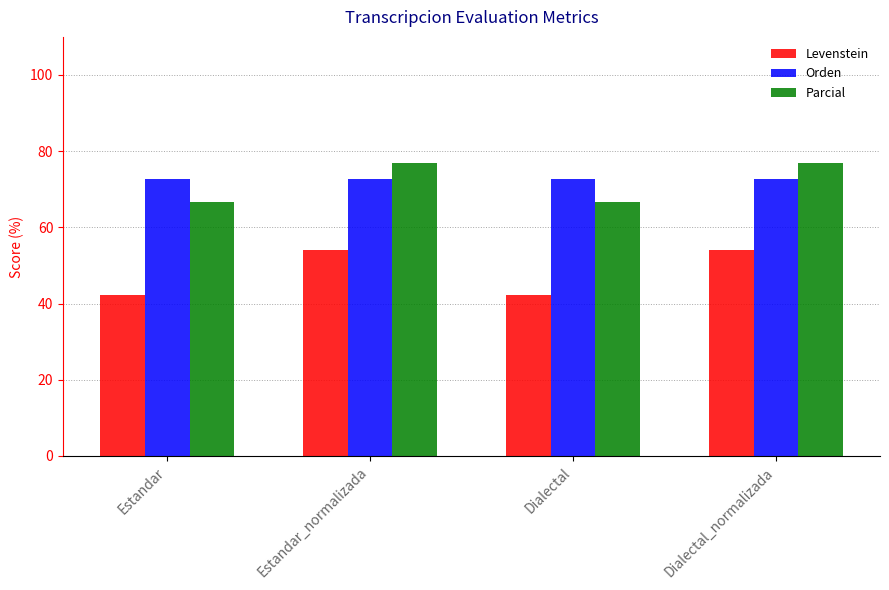

What is the label of the 4th bar from the left?

Dialectal_normalizada